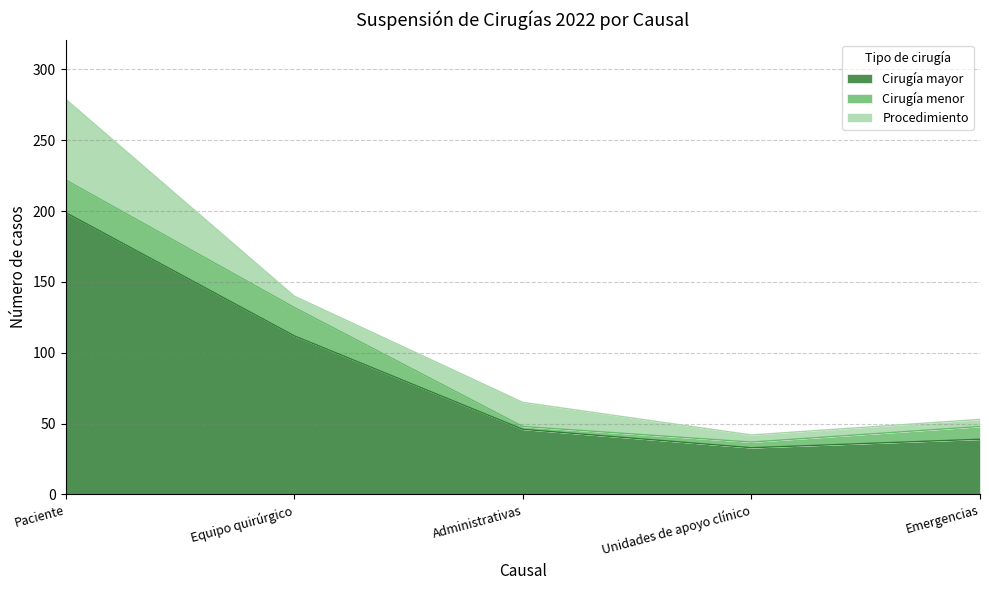

List the series in order of their peak value, highest first.

Cirugía mayor, Procedimiento, Cirugía menor